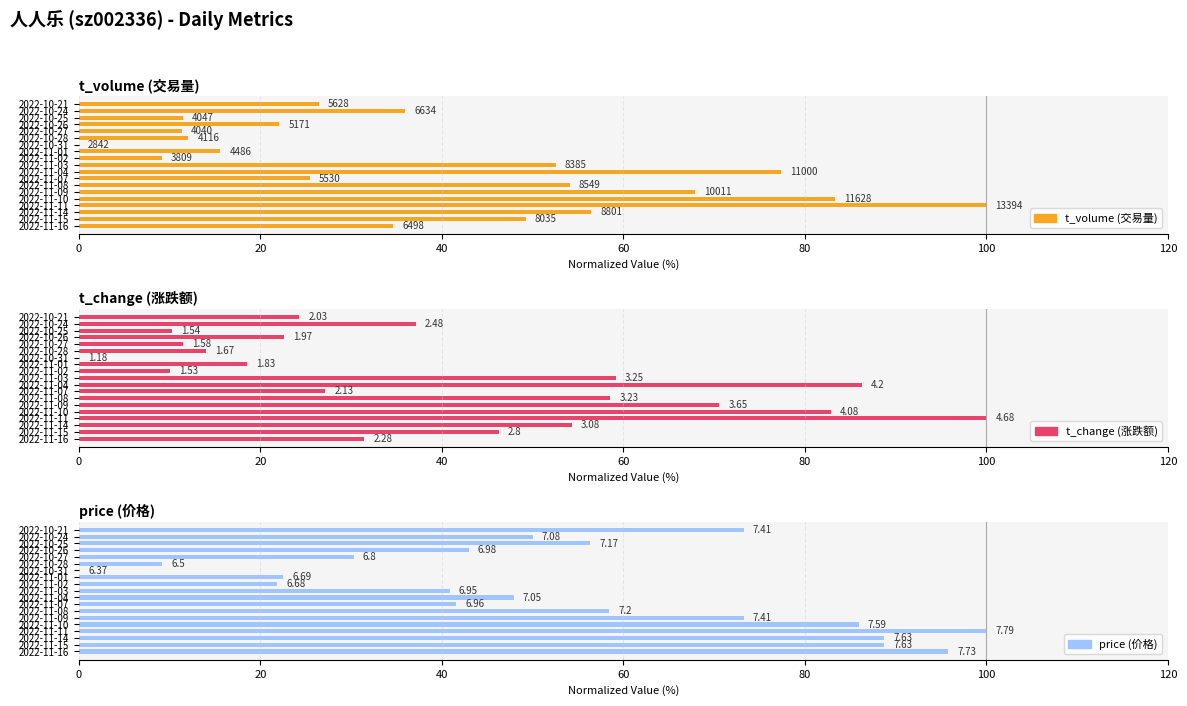

How many data points in t_volume (交易量) are above 34?

10